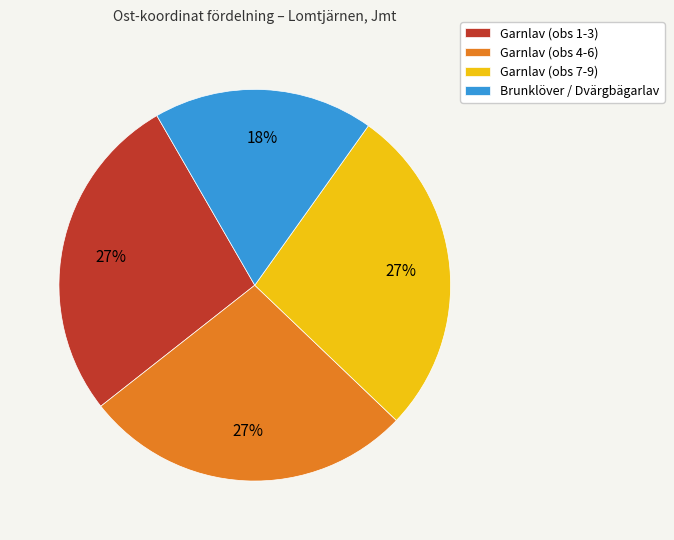

What is the ratio of the value at Garnlav (obs 1-3) to the value at Garnlav (obs 7-9)?

1.0